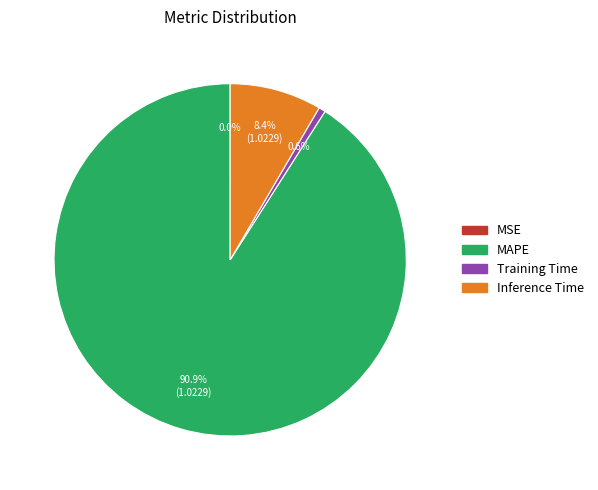

Is the sum of MAPE and Inference Time greater than half?

Yes